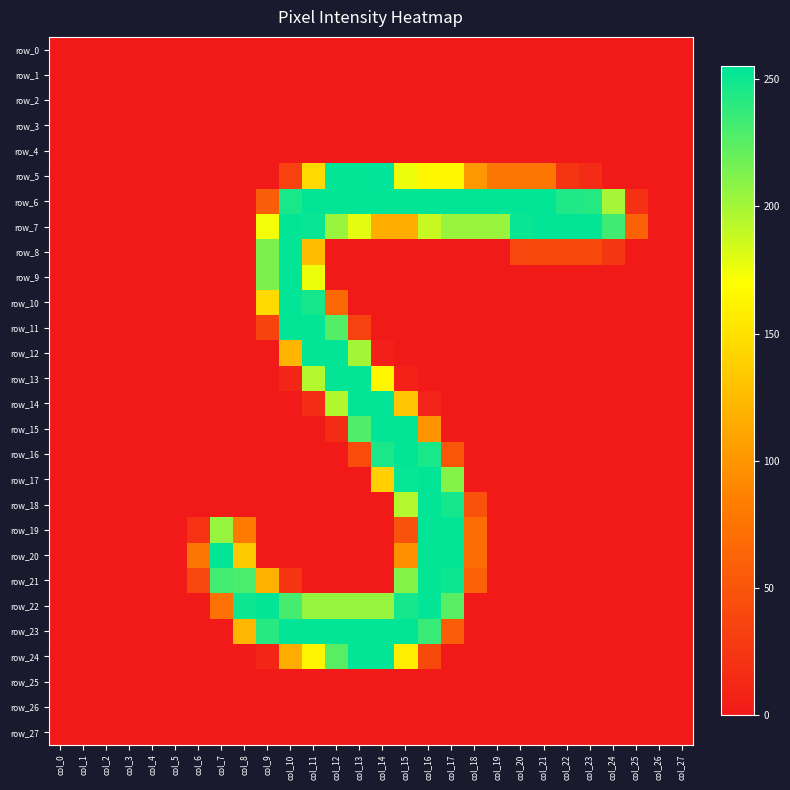

True or false: row_22 has a value of -124 at col_19.

False